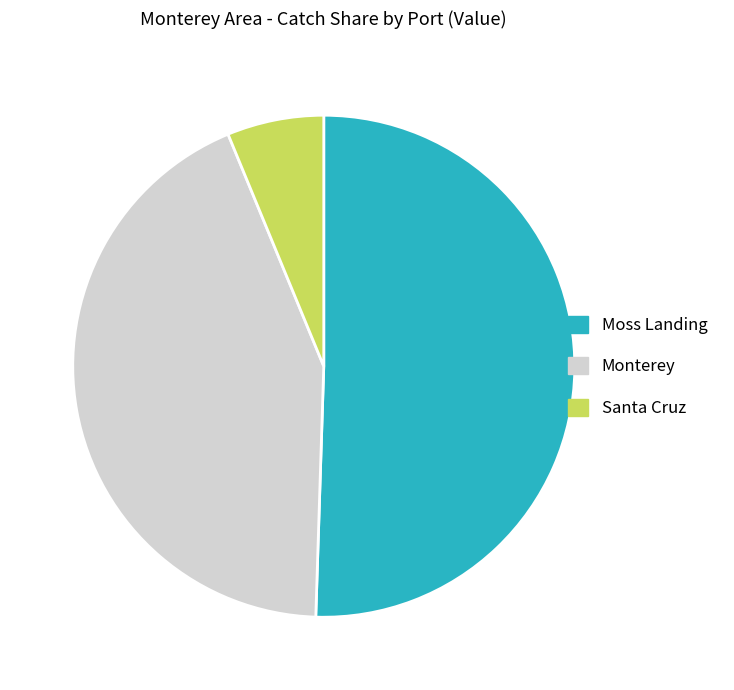

Is there a majority slice in this chart?

Yes